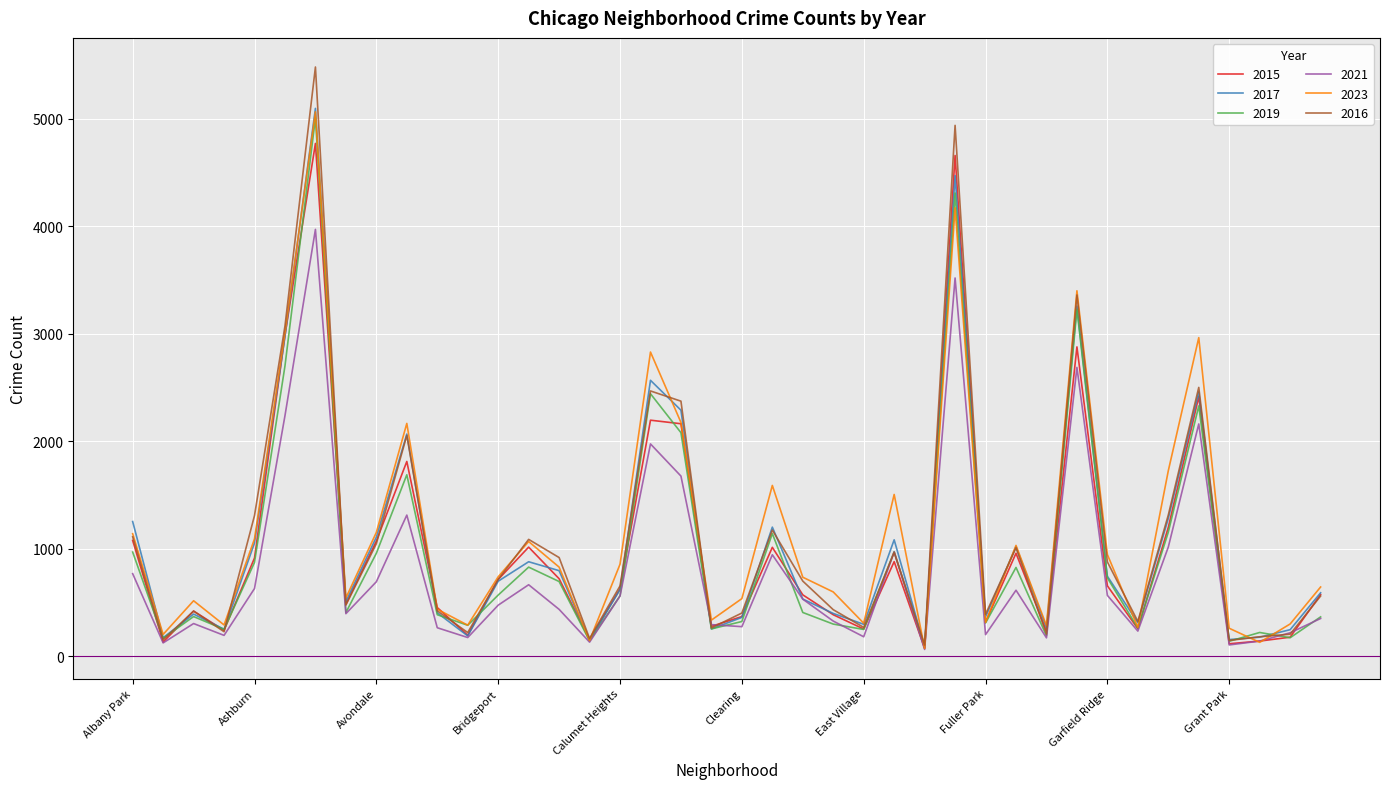

What is the maximum value shown in the chart?

5481